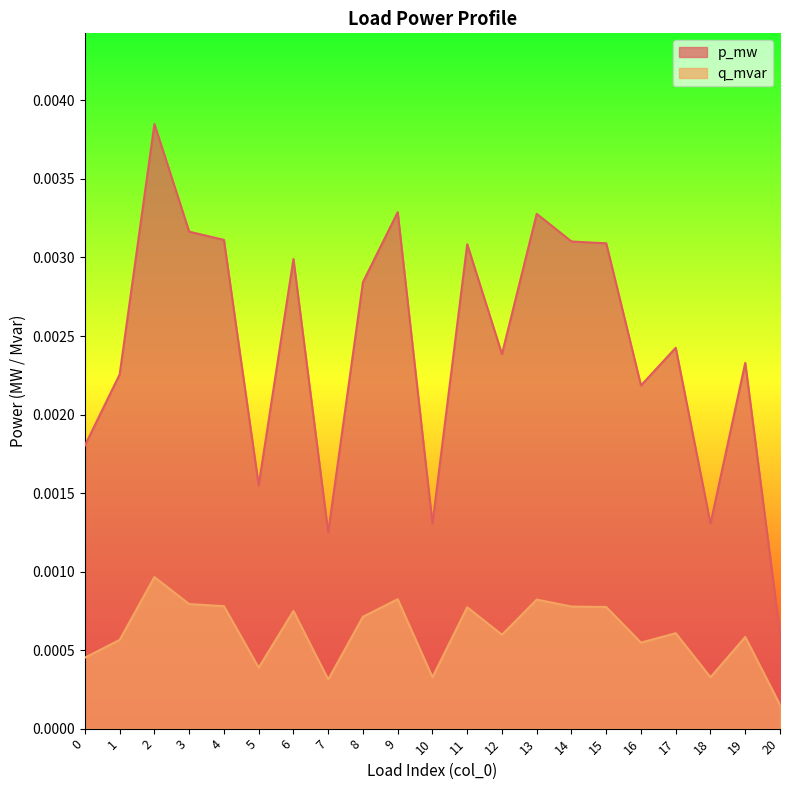

Where is the first local minimum for q_mvar?

5